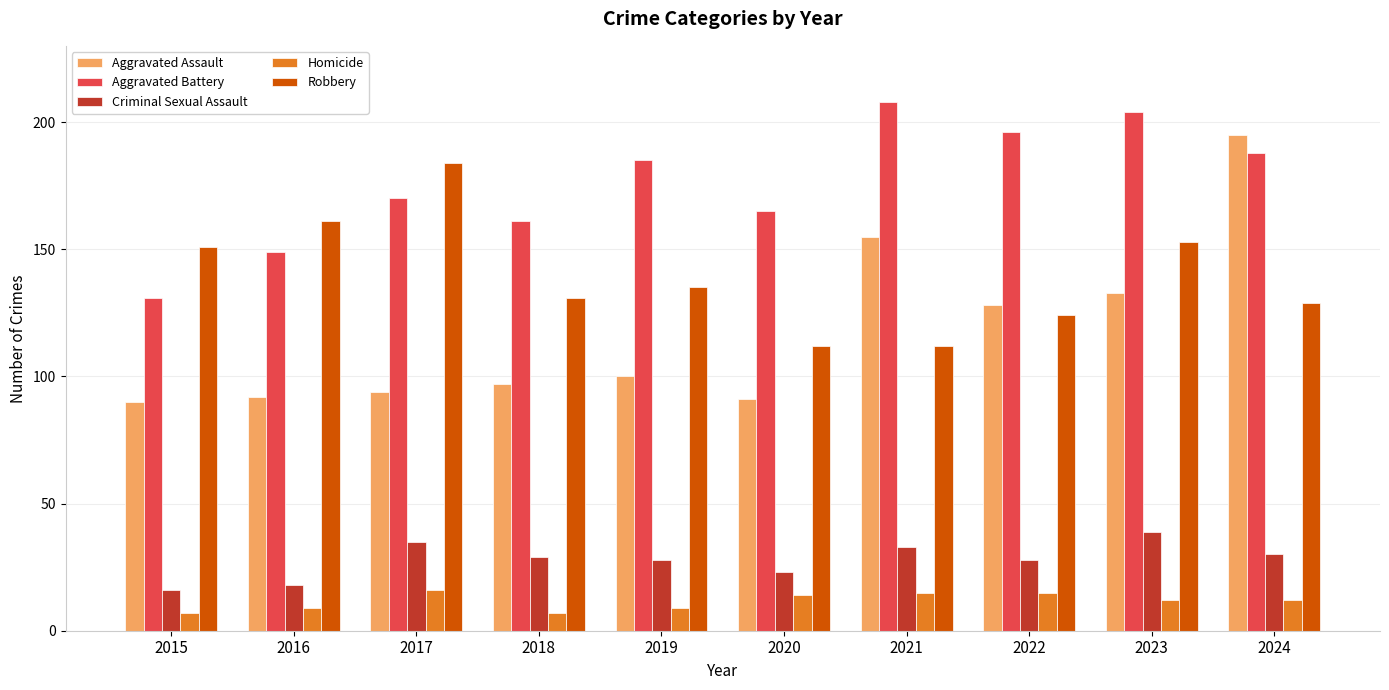

True or false: Aggravated Battery has a value of 365 at 2023.

False